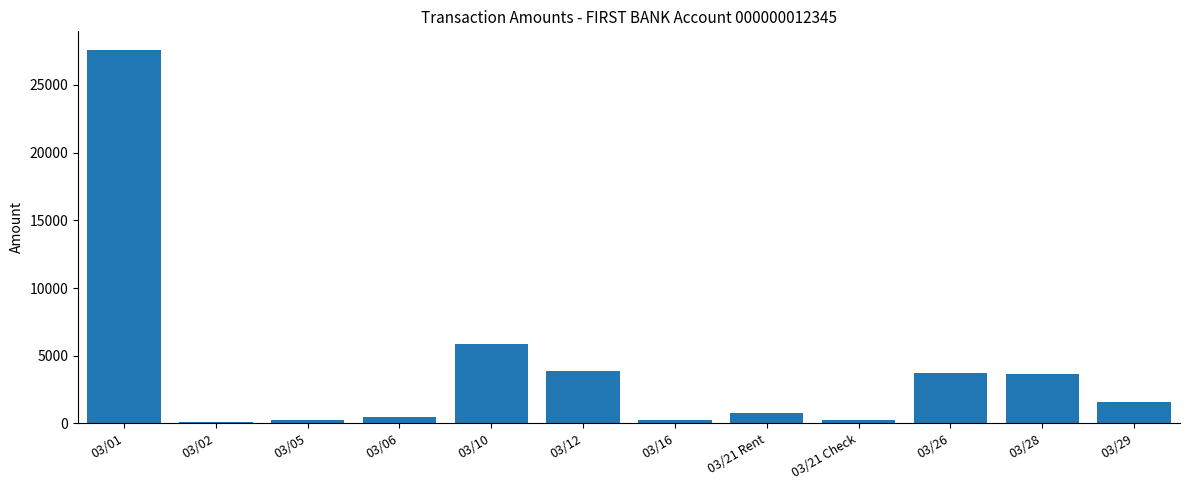

Which label corresponds to the largest value in the chart?

03/01